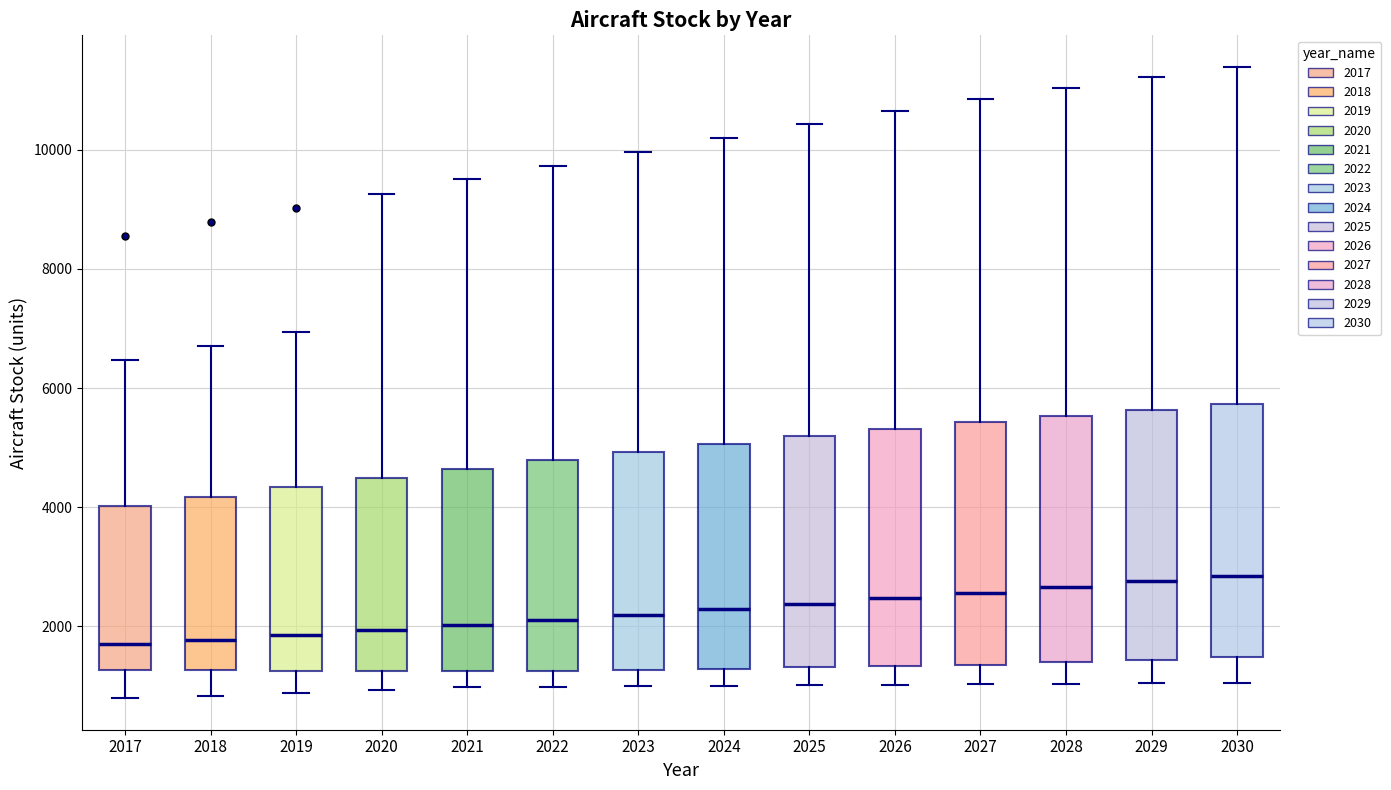

Reading left to right, transcribe this box plot: for each box, give where its median line is, the range the box spans, and where its two whiskers end, as read against the y-axis. The values are not printed on the chart, so give them approximately, as read against the axis.

2017: median 1800, box 1200 to 4000, whiskers 800 to 6400
2018: median 1800, box 1200 to 4200, whiskers 800 to 6800
2019: median 1800, box 1200 to 4400, whiskers 800 to 7000
2020: median 2000, box 1200 to 4400, whiskers 1000 to 9200
2021: median 2000, box 1200 to 4600, whiskers 1000 to 9600
2022: median 2200, box 1200 to 4800, whiskers 1000 to 9800
2023: median 2200, box 1200 to 5000, whiskers 1000 to 10000
2024: median 2200, box 1200 to 5000, whiskers 1000 to 10200
2025: median 2400, box 1400 to 5200, whiskers 1000 to 10400
2026: median 2400, box 1400 to 5400, whiskers 1000 to 10600
2027: median 2600, box 1400 to 5400, whiskers 1000 to 10800
2028: median 2600, box 1400 to 5600, whiskers 1000 to 11000
2029: median 2800, box 1400 to 5600, whiskers 1000 to 11200
2030: median 2800, box 1400 to 5800, whiskers 1000 to 11400